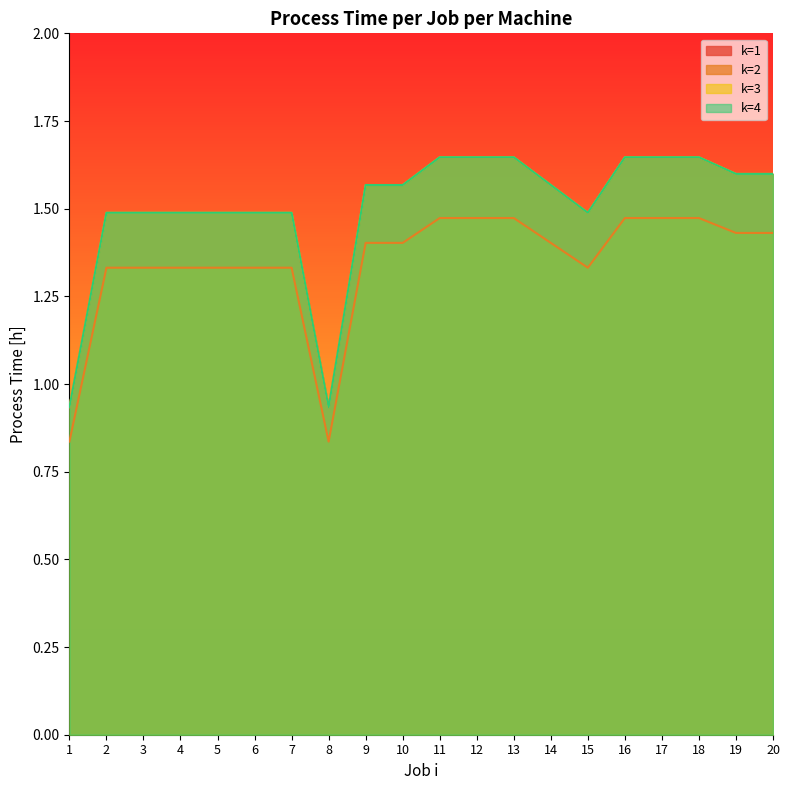

True or false: k=1 and k=3 cross at least once.

False